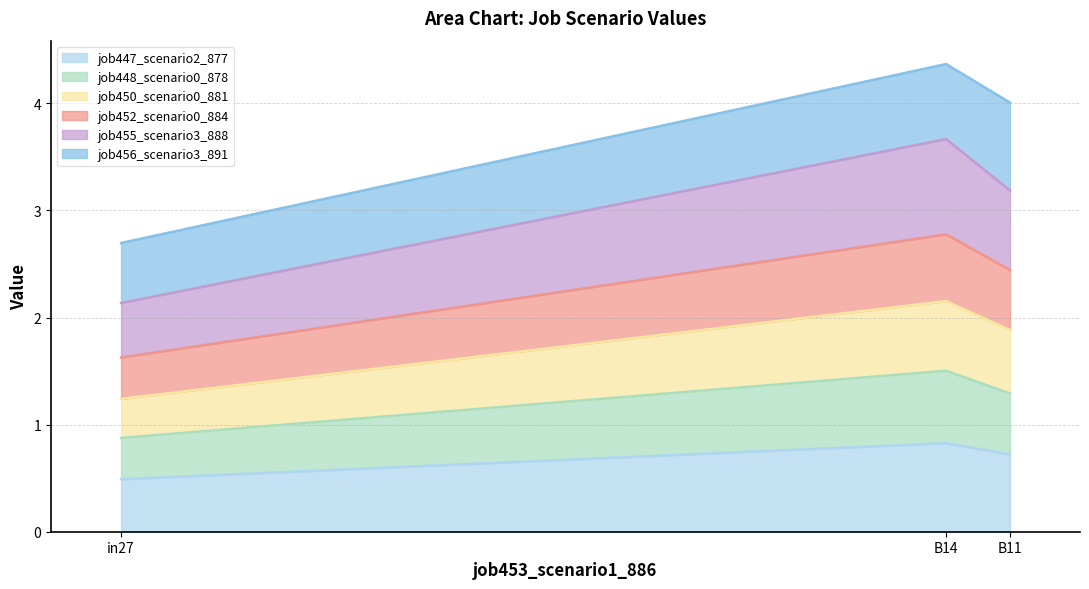

Read the job447_scenario2_877 value at in27.

0.5